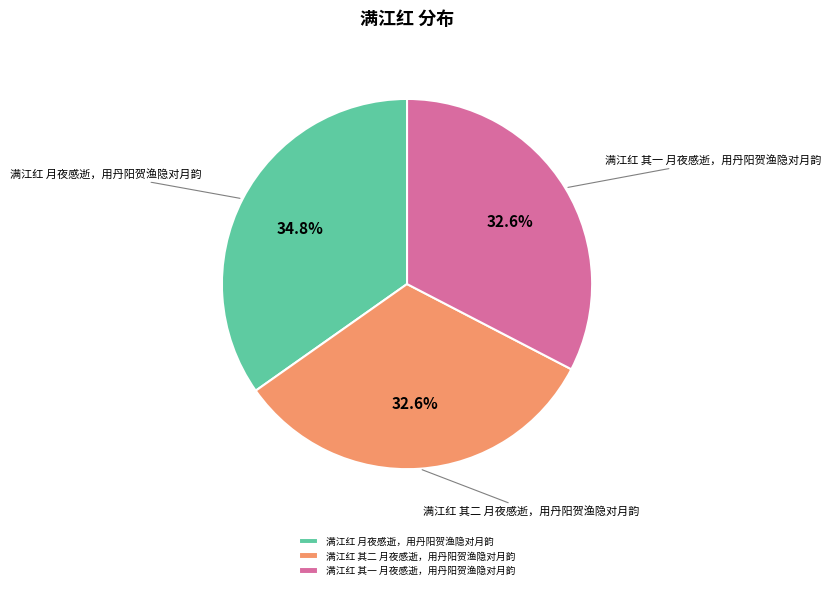

What percentage is NOT represented by 满江红 月夜感逝，用丹阳贺渔隐对月韵?

65.2%